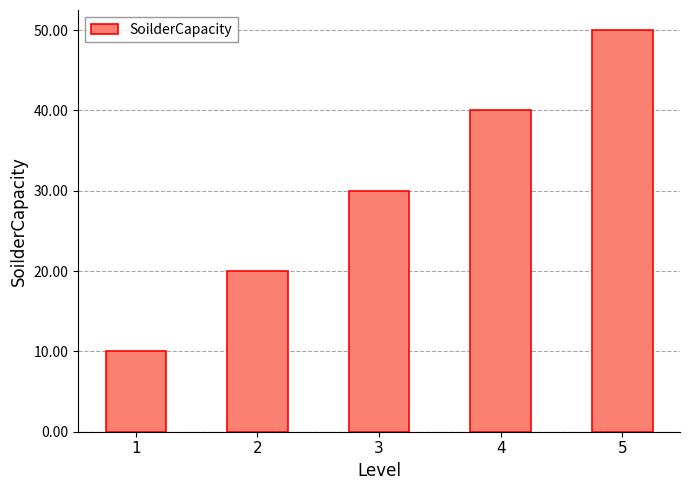

How many bars are there in total?

5